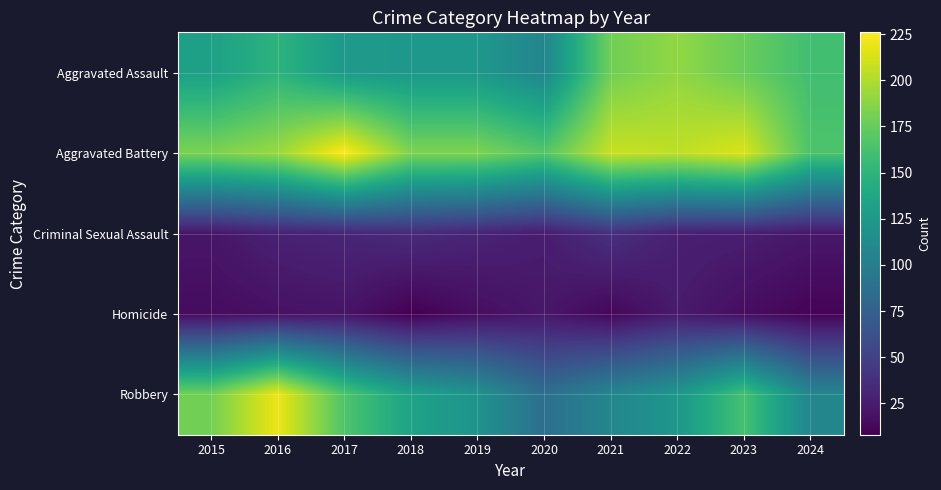

Which label corresponds to the smallest value in the chart?

2018